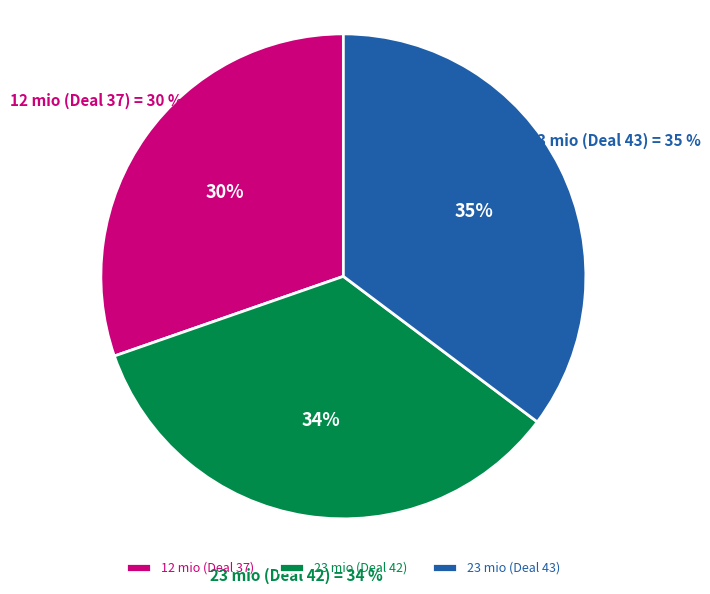

To the nearest percent, what is the difference between the 23 mio (Deal 42) and 12 mio (Deal 37) slice percentages?

4%